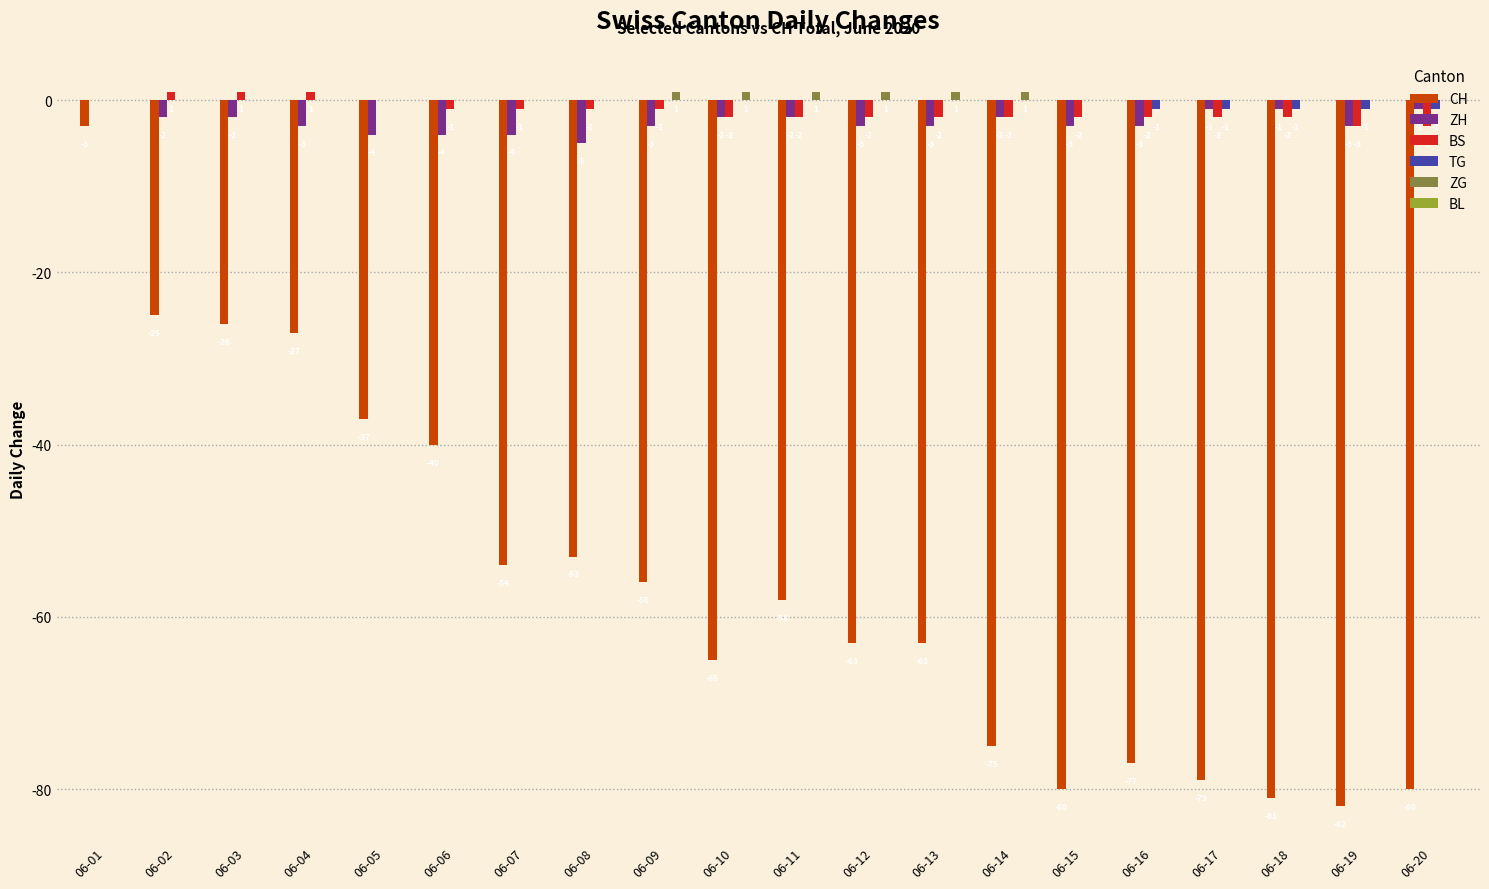

Which series changed the most between 06-02 and 06-18?

CH